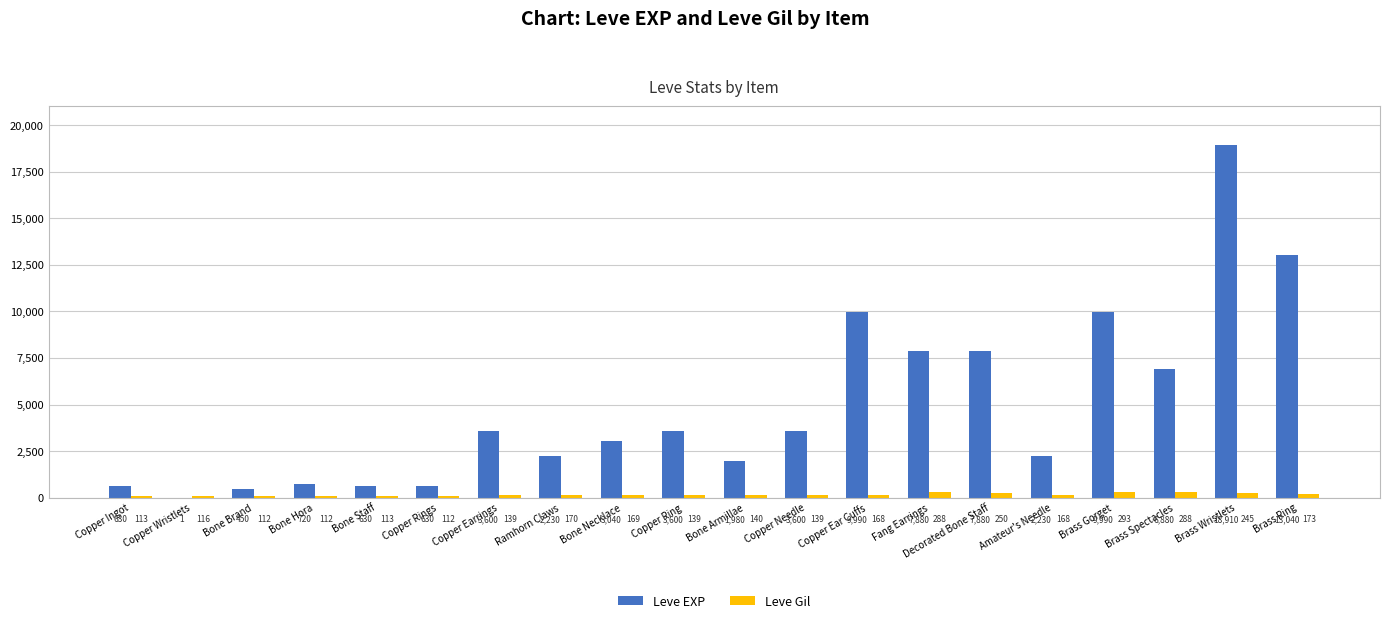

True or false: Leve EXP has a value of 7880 at Fang Earrings.

True